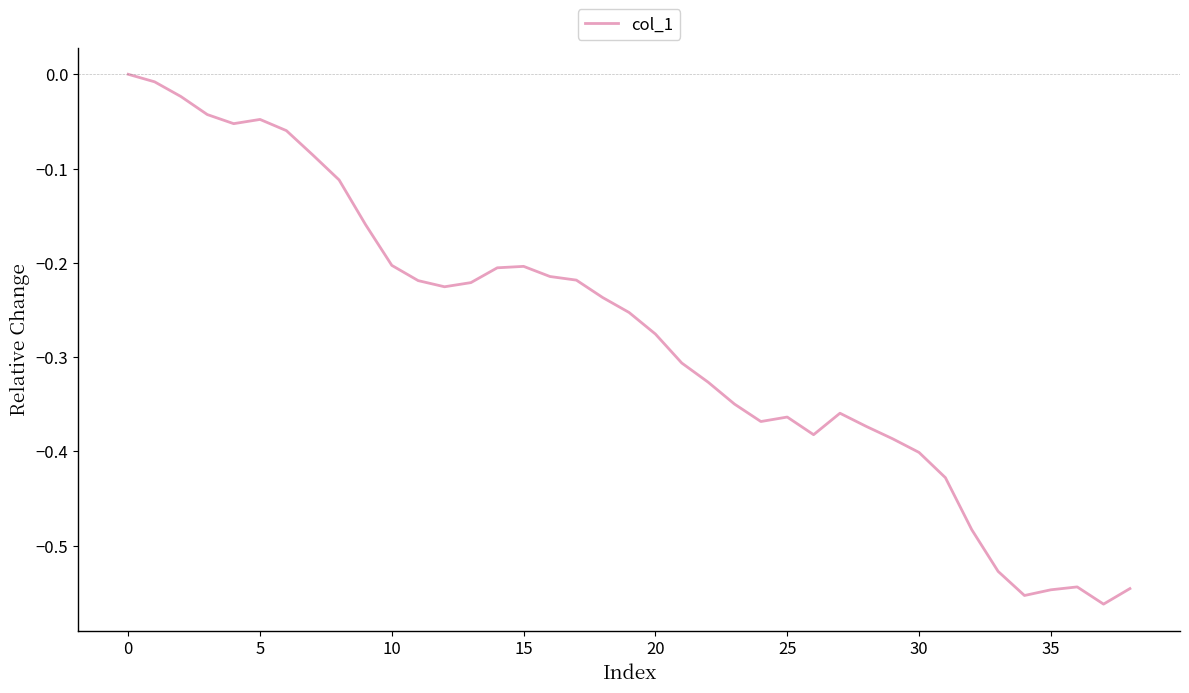

What is the sum of all values?

-10.9